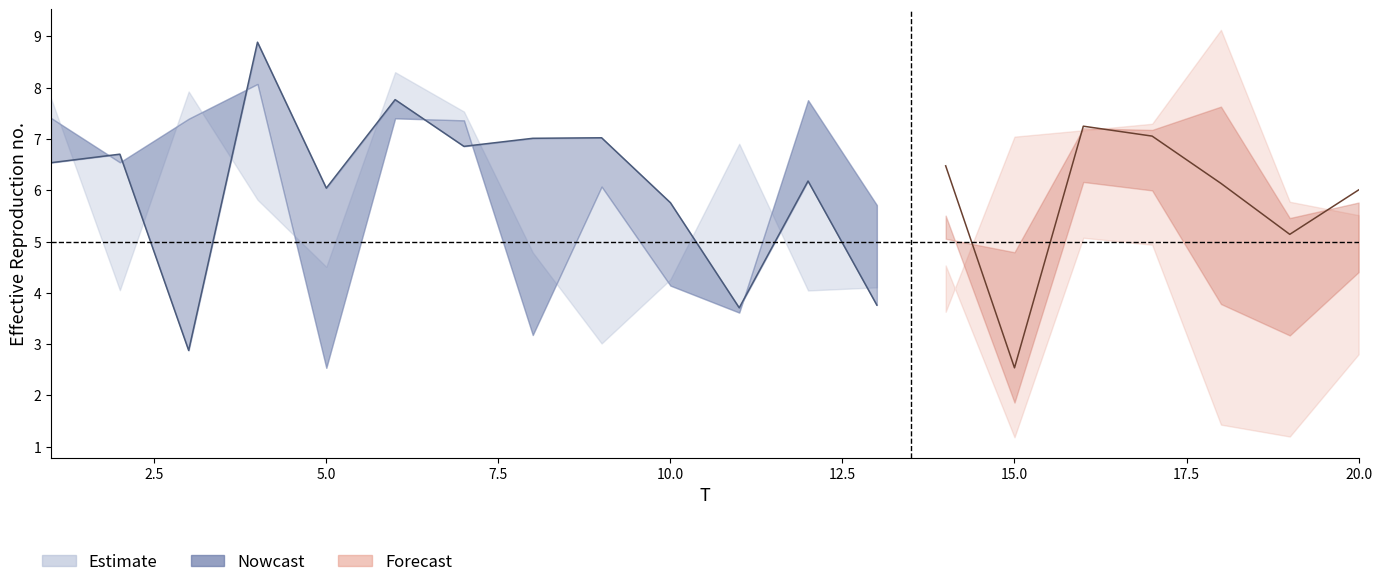

What is the average value of the x3 series?

5.4